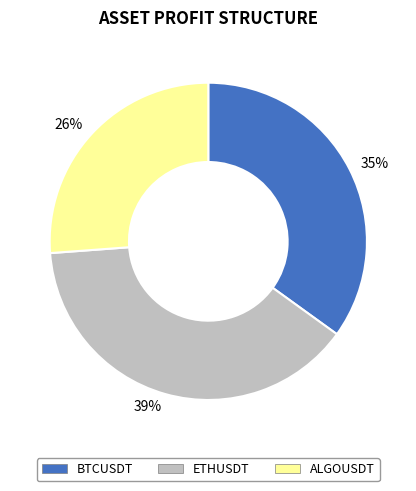

Which category has the biggest portion of the pie?

ETHUSDT